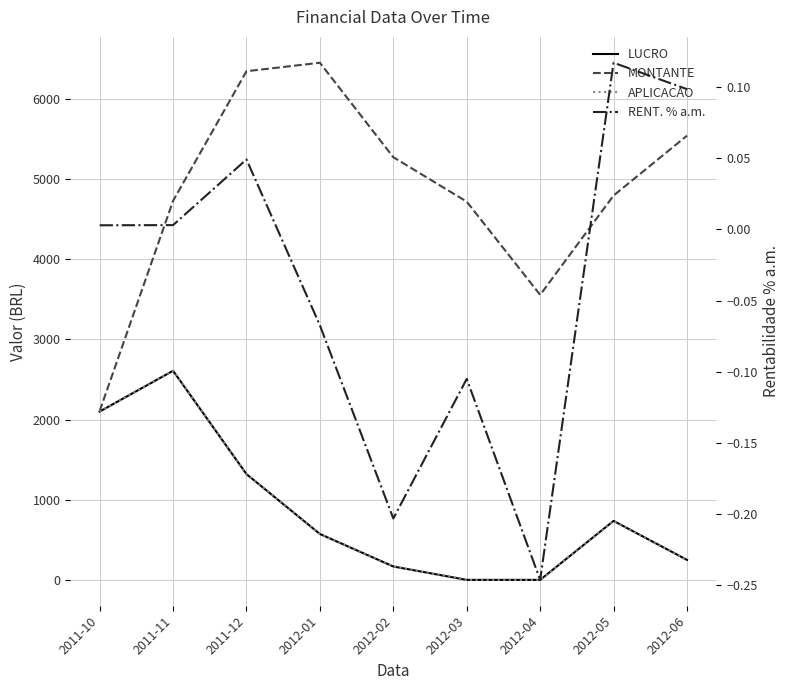

Reading left to right, what are all the values shown in this chart?

LUCRO: 2099.2	2608.0	1319.3	572.3	167.0	0.0	0.0	735.8	249.4
MONTANTE: 2105.2	4727.4	6344.2	6449.9	5271.7	4717.6	3554.8	4793.5	5540.3
APLICACAO: 2099.2	2608.0	1319.3	572.3	167.0	0.0	0.0	735.8	249.4
RENT. % a.m.: 0.0	0.0	0.0	-0.1	-0.2	-0.1	-0.2	0.1	0.1